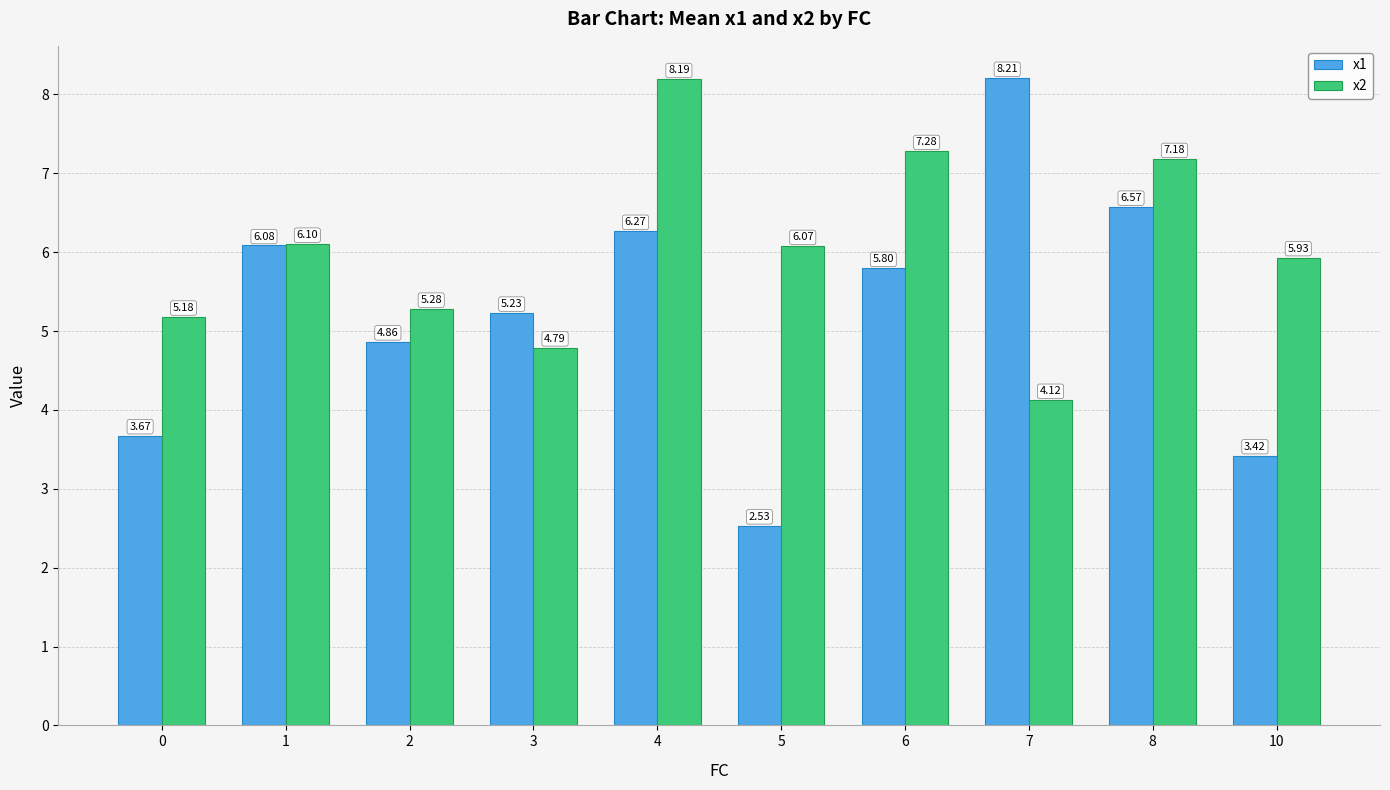

True or false: x1 has a value of 2.9 at 1.

False